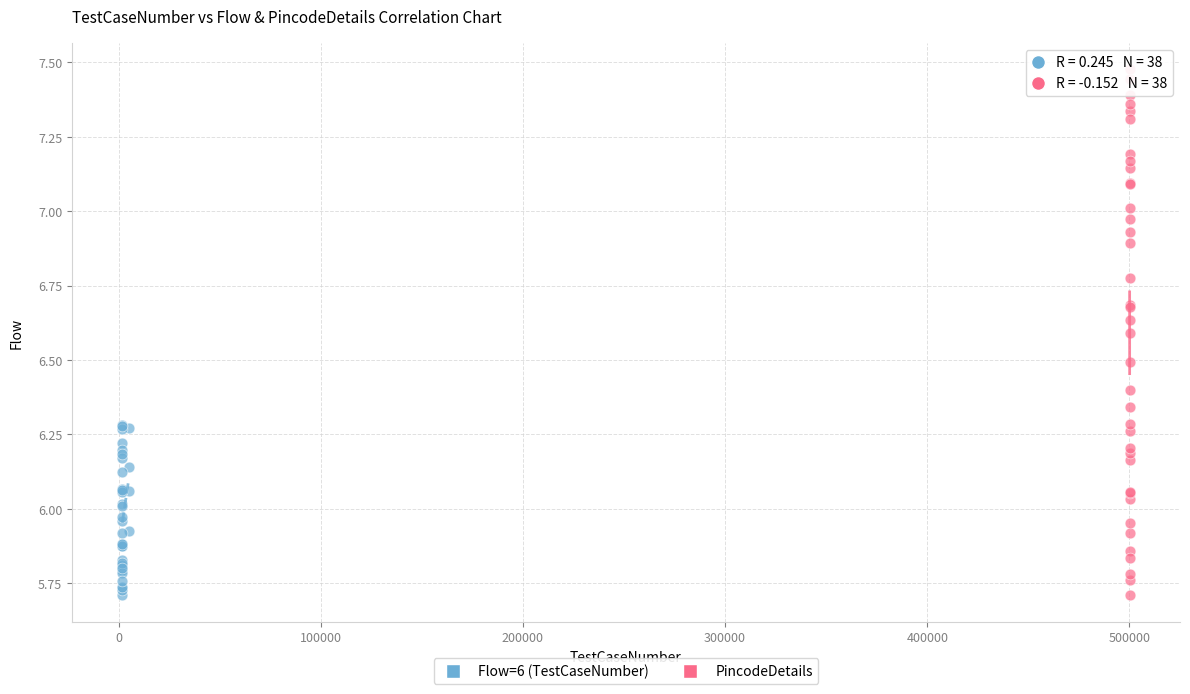

What are all the series names shown in the legend?

Flow=6 (TestCaseNumber), PincodeDetails